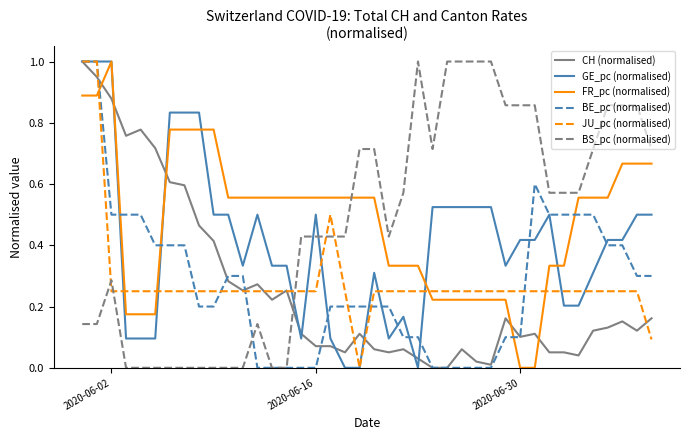

How many intersections are there between JU_pc (normalised) and FR_pc (normalised)?

5